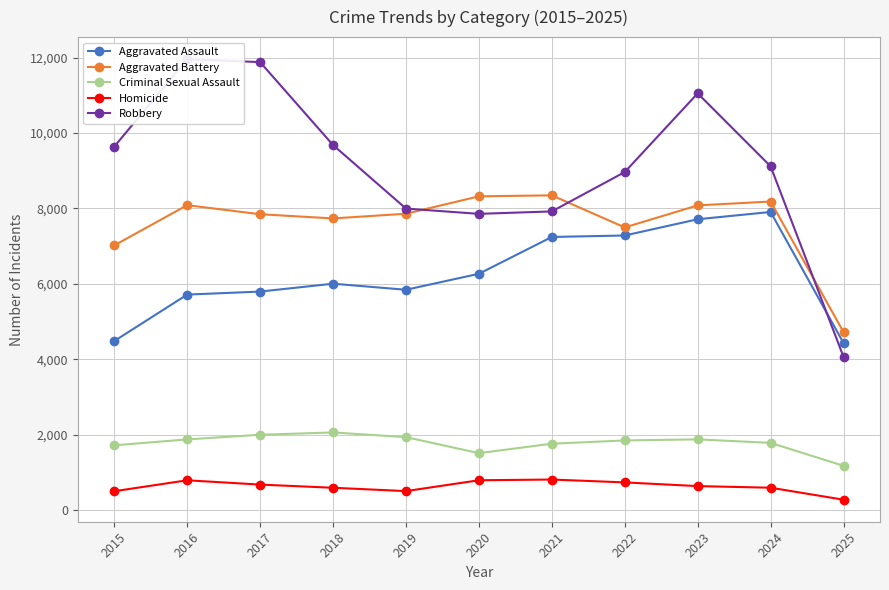

Where do Aggravated Assault and Robbery first cross each other?

2024 and 2025